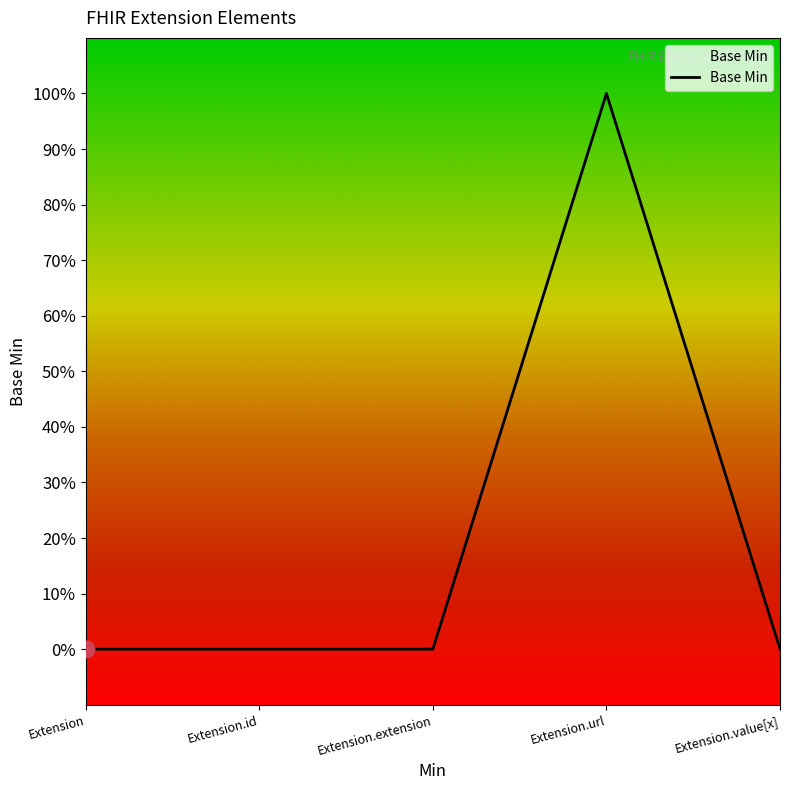

How many points are higher than both their immediate neighbors (excluding endpoints)?

1